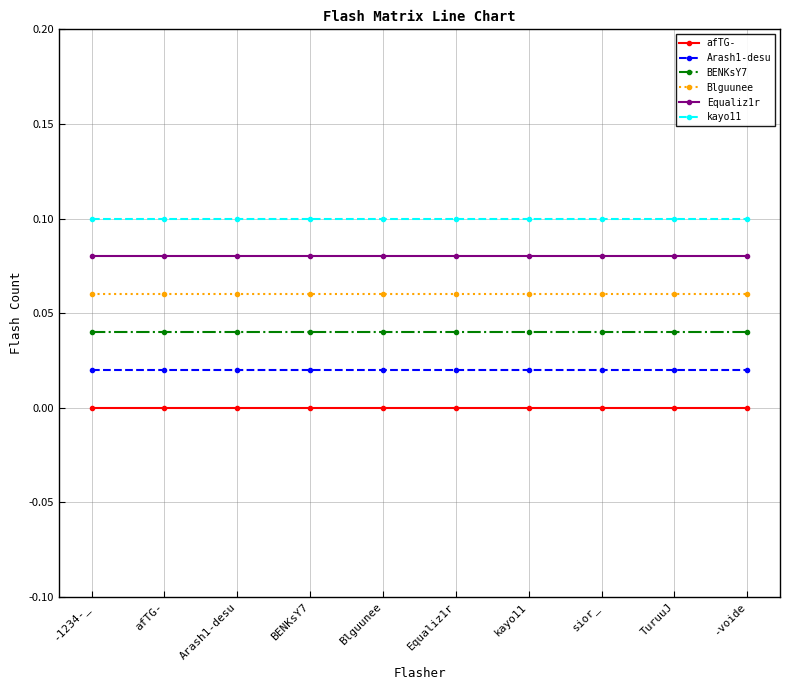

Is it true that kayo11 equals 0.1 at TuruuJ?

True